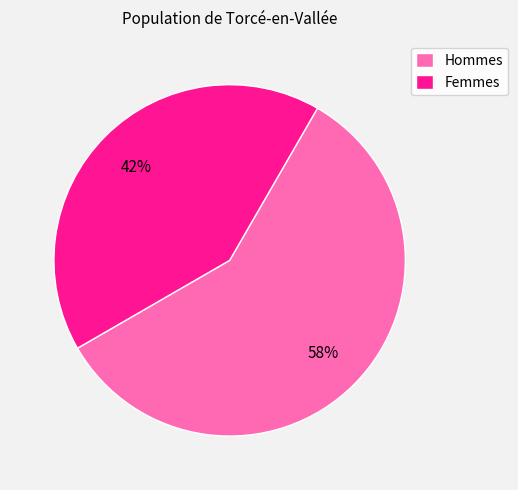

To the nearest percent, what is the average slice percentage?

50%